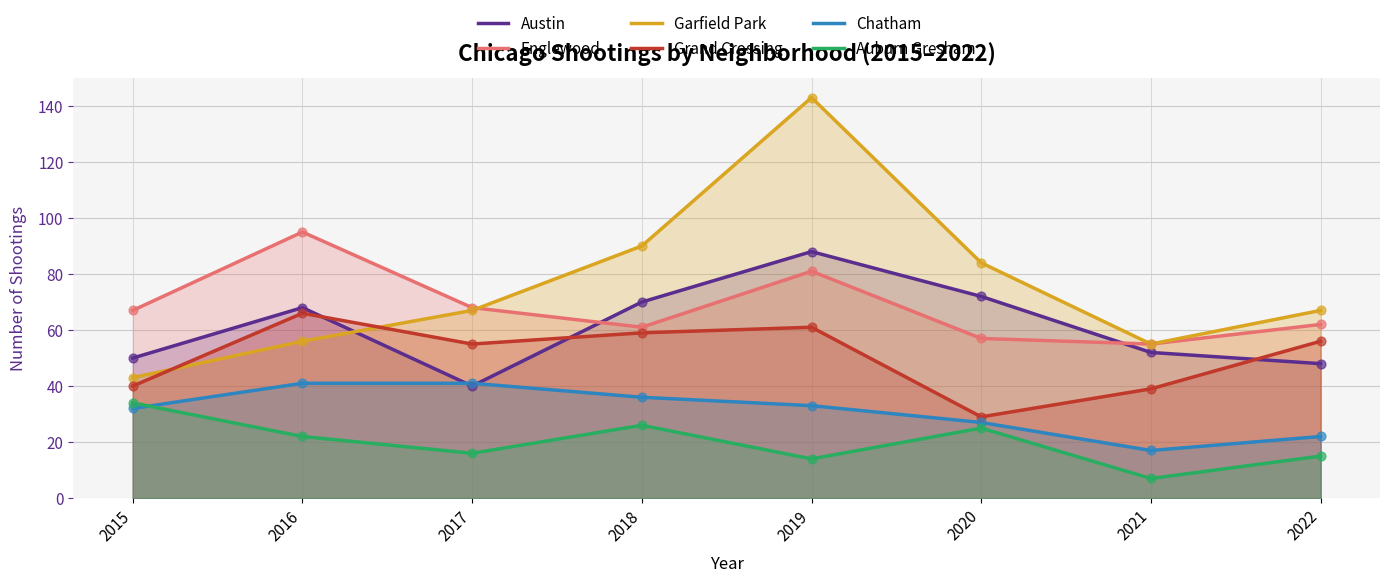

At which category is the sum across all series the highest?

2019